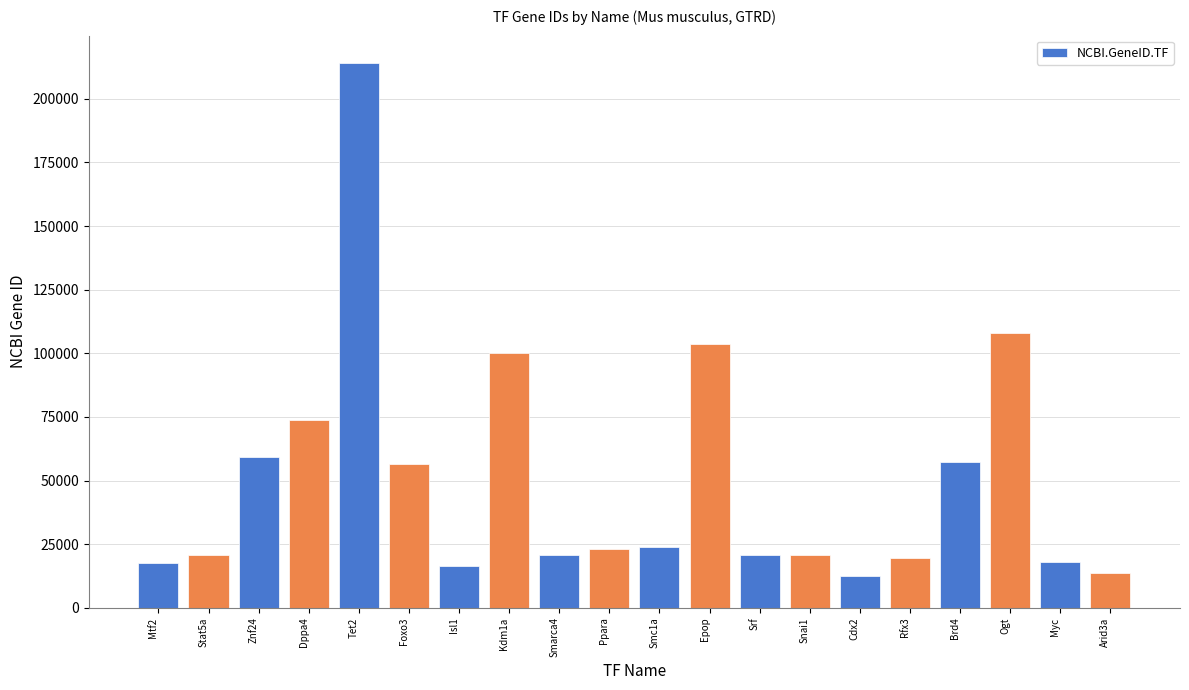

The value at Rfx3 is 5679. True or false?

False